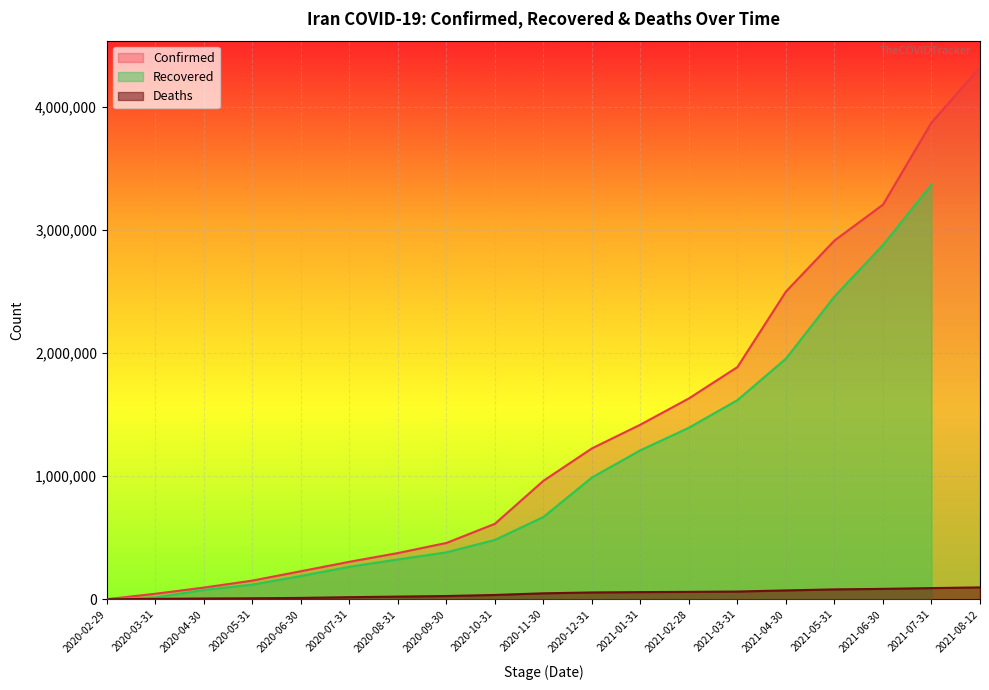

What is the lowest value of the Confirmed series?

593